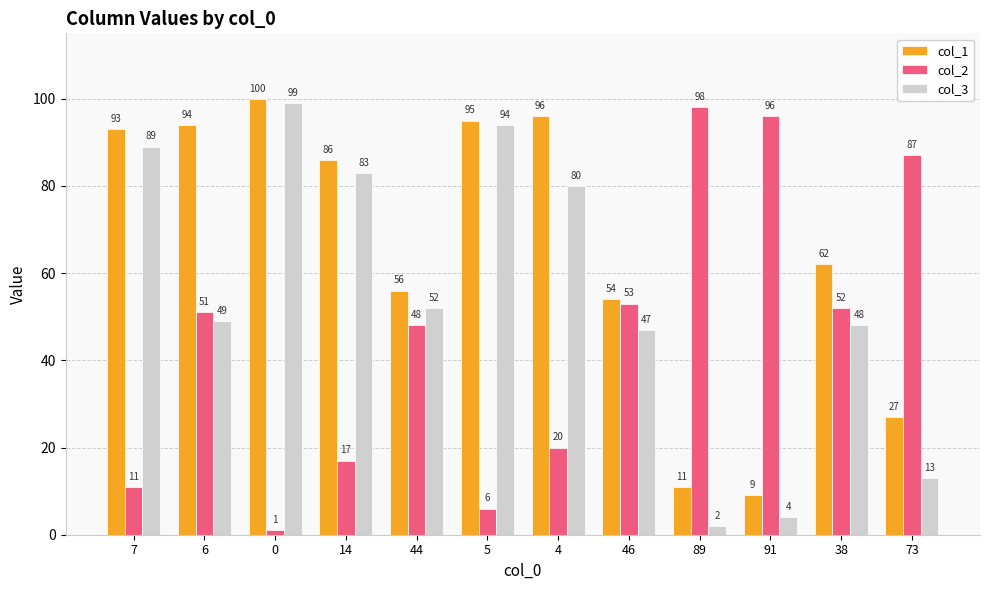

How many bars are there in total?

36